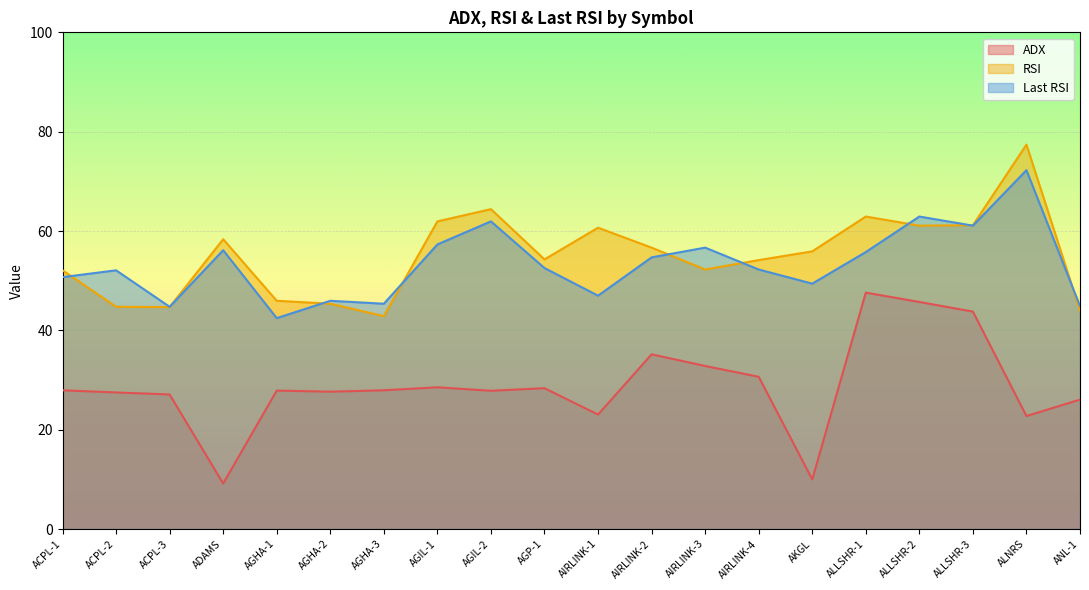

What is the total value across all series at AGIL-1?

147.8